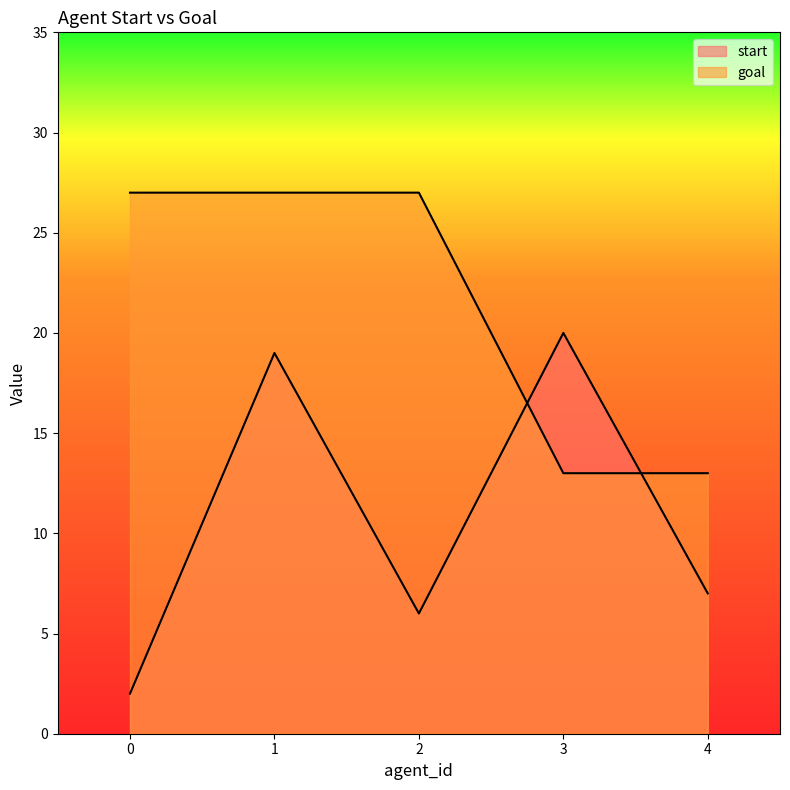

How many data points in start are less than 7?

2